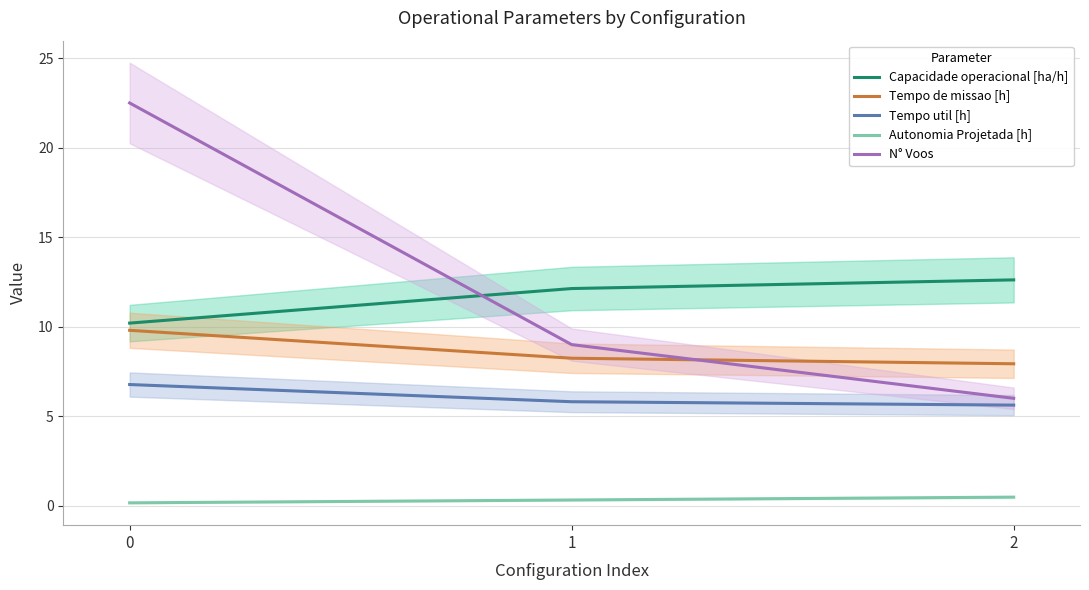

Is this an area chart (filled region under the line)?

No